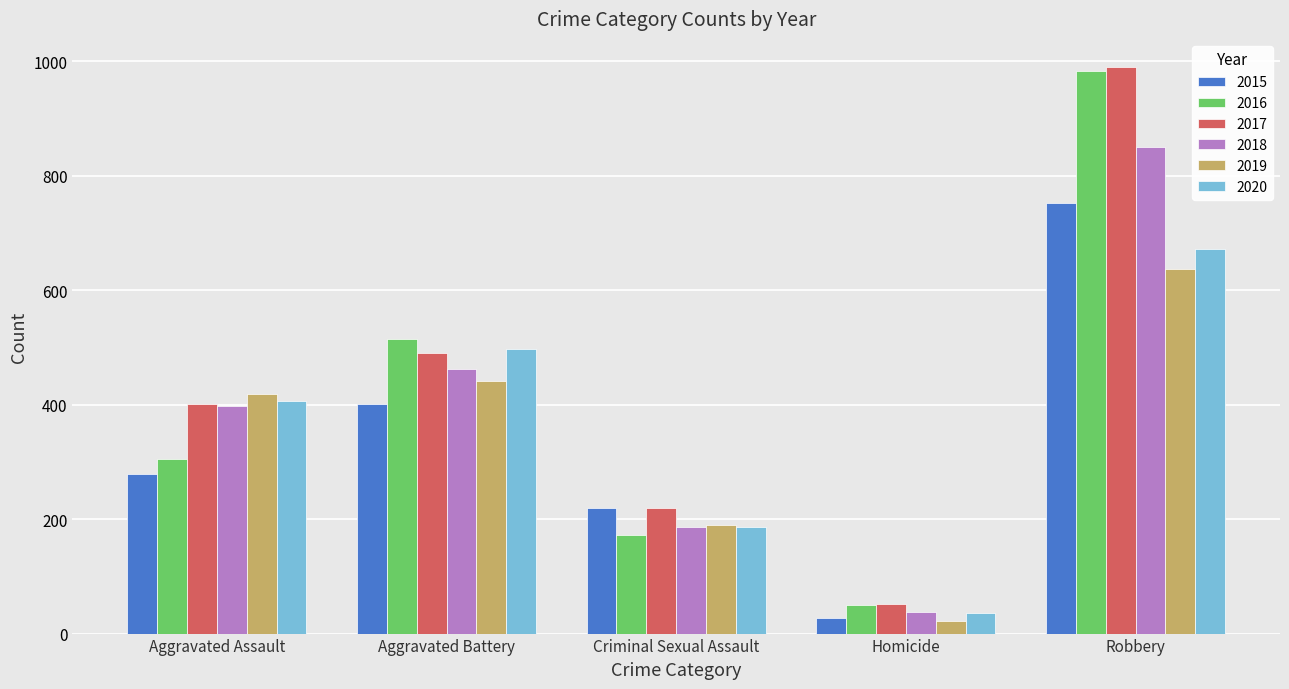

What is the spread (max minus min) of values at Criminal Sexual Assault?

47